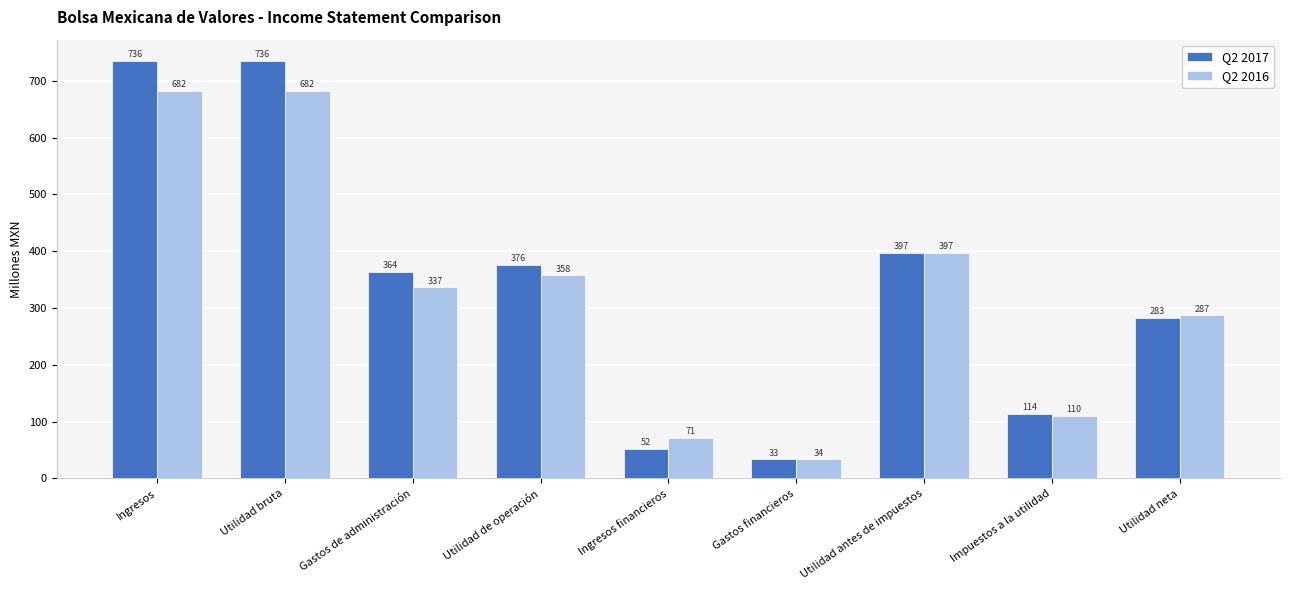

Count the number of categories in the chart.

9